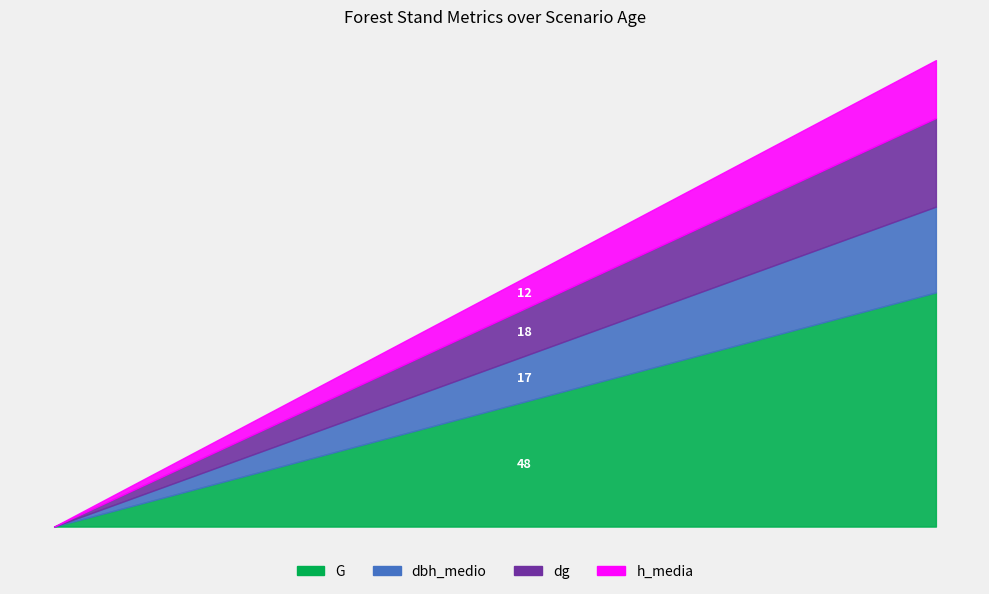

True or false: G and h_media intersect in this chart.

False